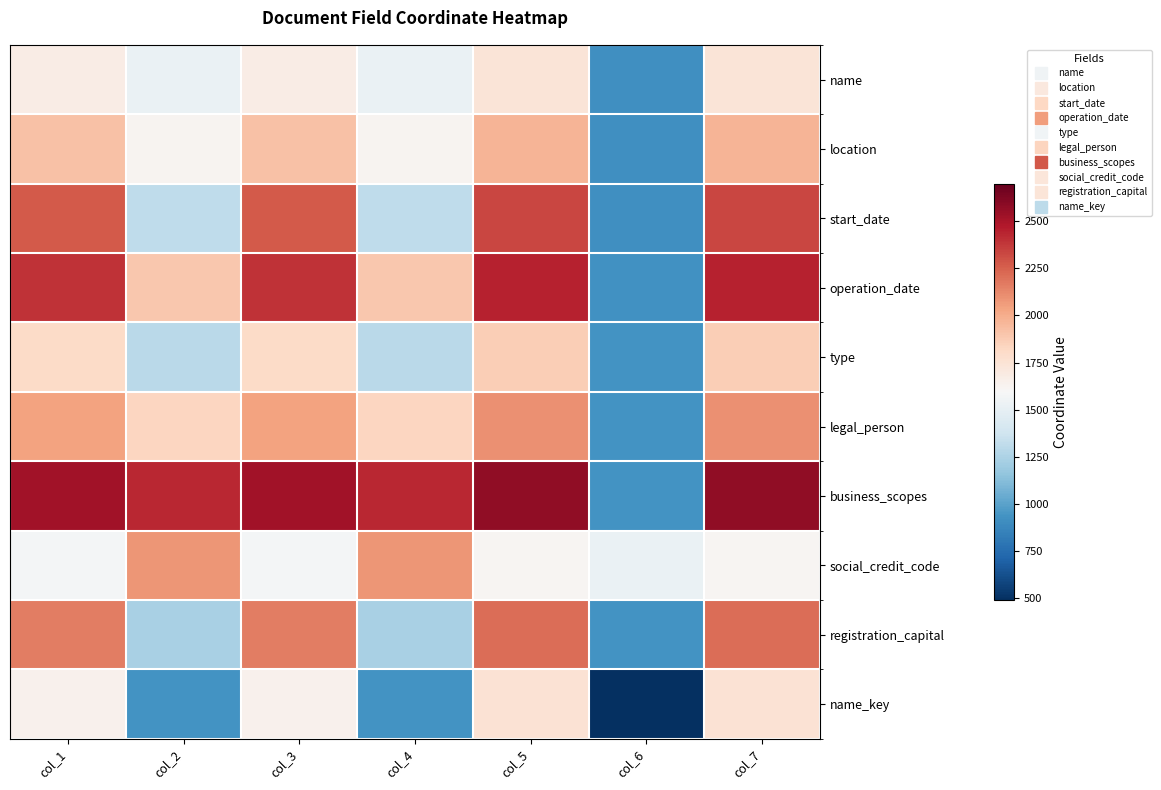

Which series changed the most between col_2 and col_5?

start_date